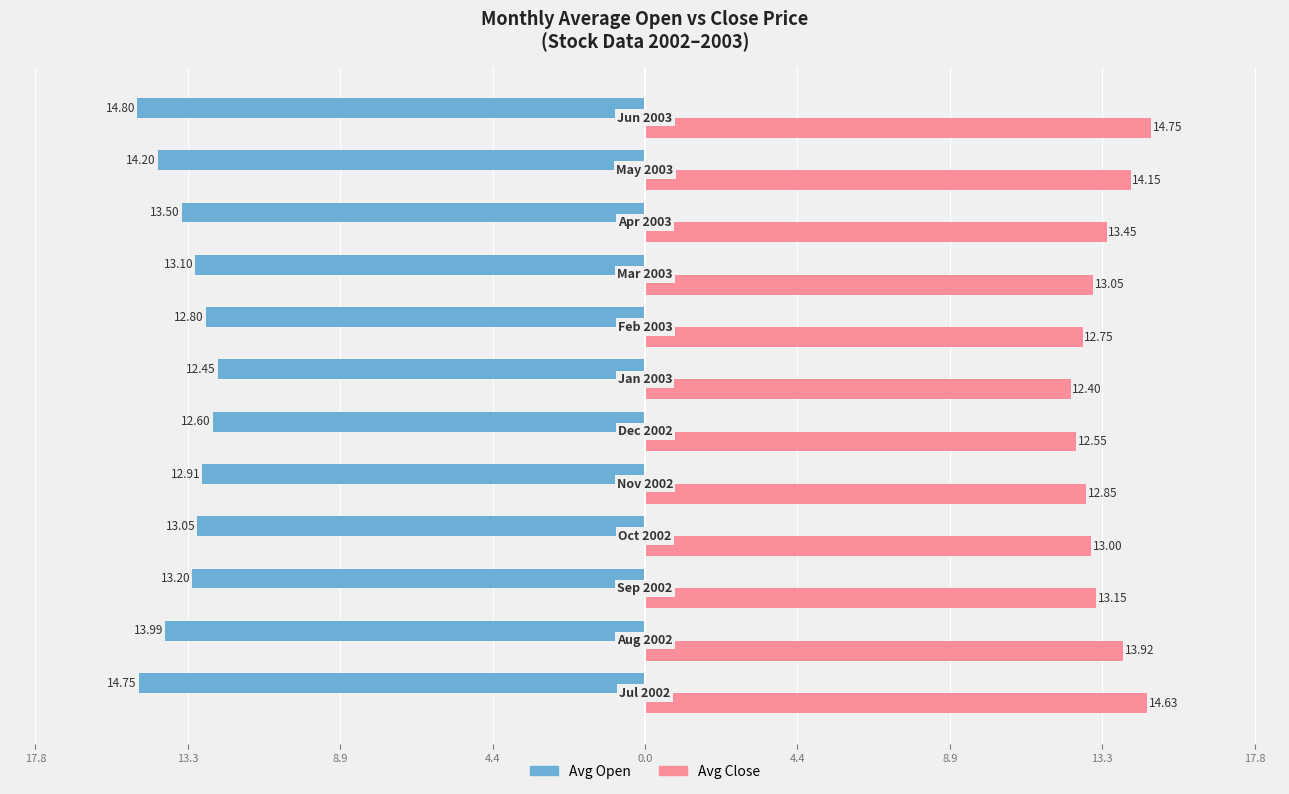

What are all the series names shown in the legend?

Avg Open, Avg Close